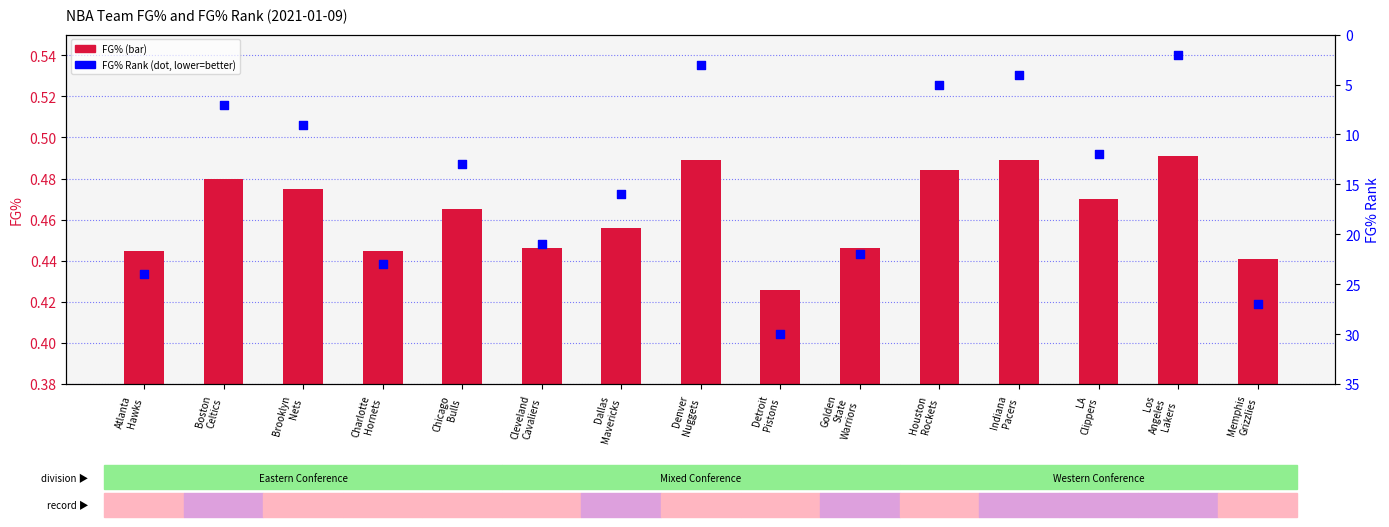

Which series reaches the maximum Y coordinate?

FG% Rank